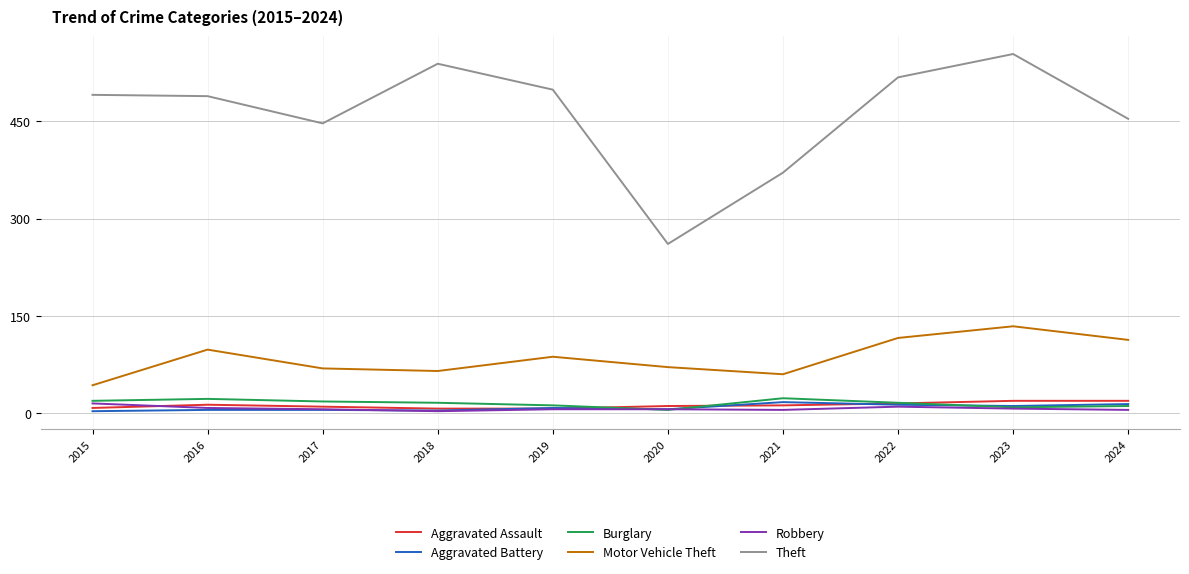

Between 2020 and 2024, which series saw the biggest shift?

Theft